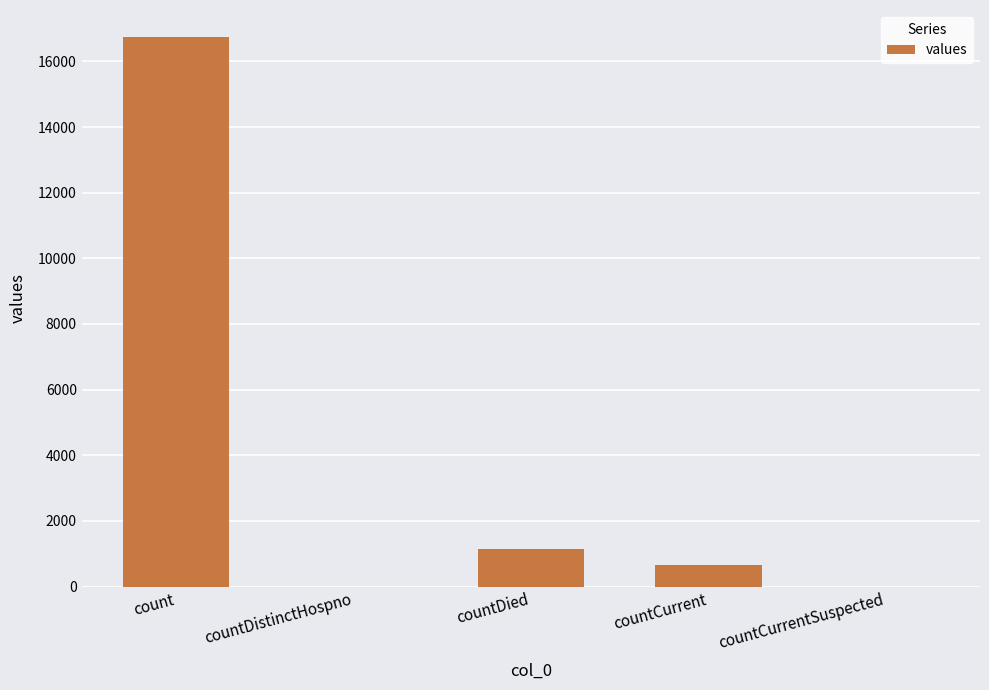

True or false: the data shows -9627 at countDistinctHospno.

False